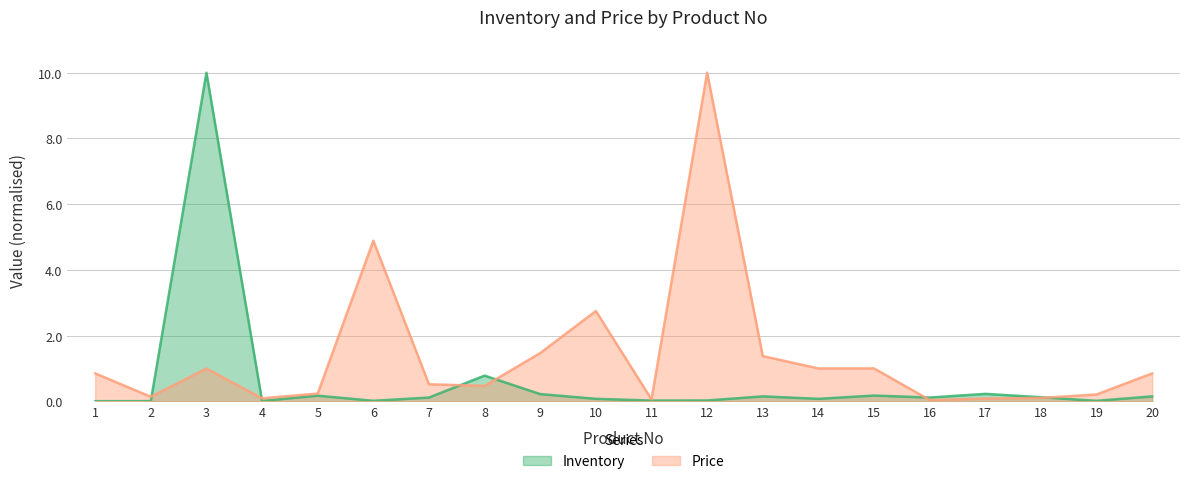

How many lines are shown in the chart?

2